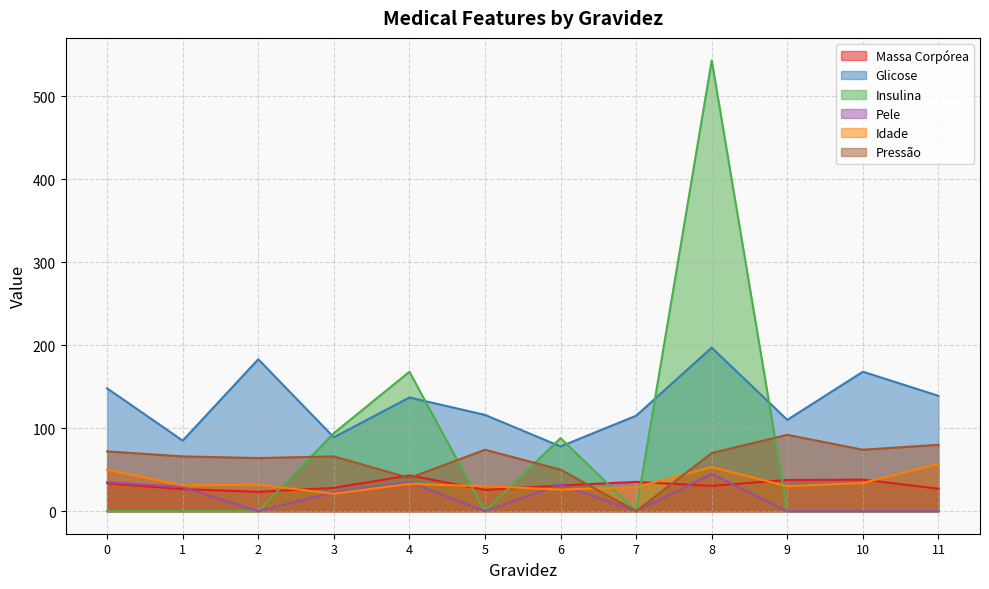

At which category does the chart reach its peak across all series?

8